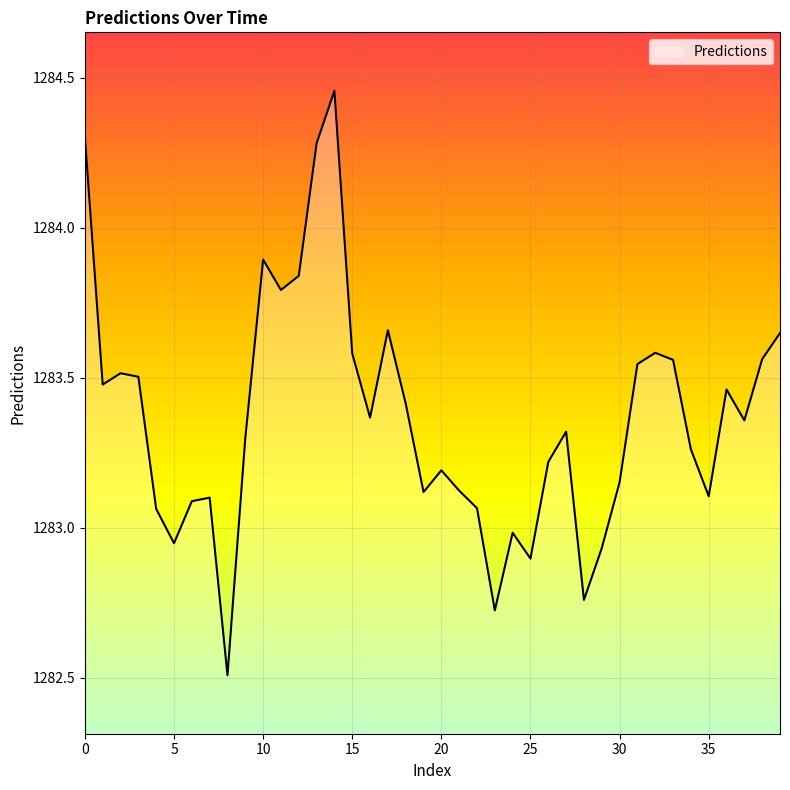

What is the difference between the maximum and minimum values?

1.9